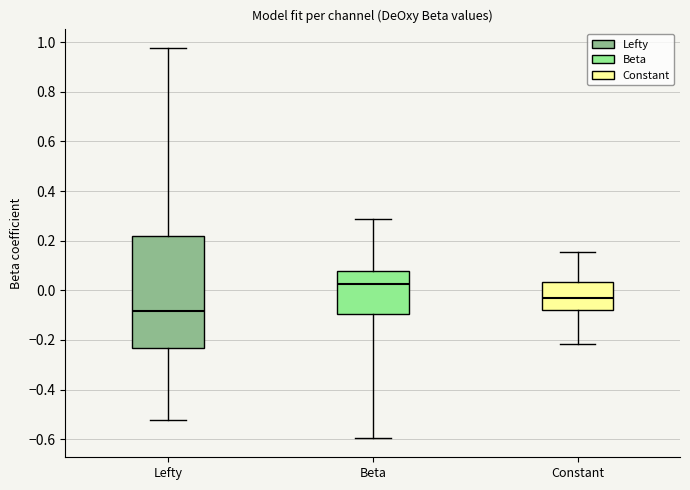

Where is the upper edge of the box for Constant on the y-axis? The values are not printed on the chart, so give them approximately, as read against the axis.

0.04